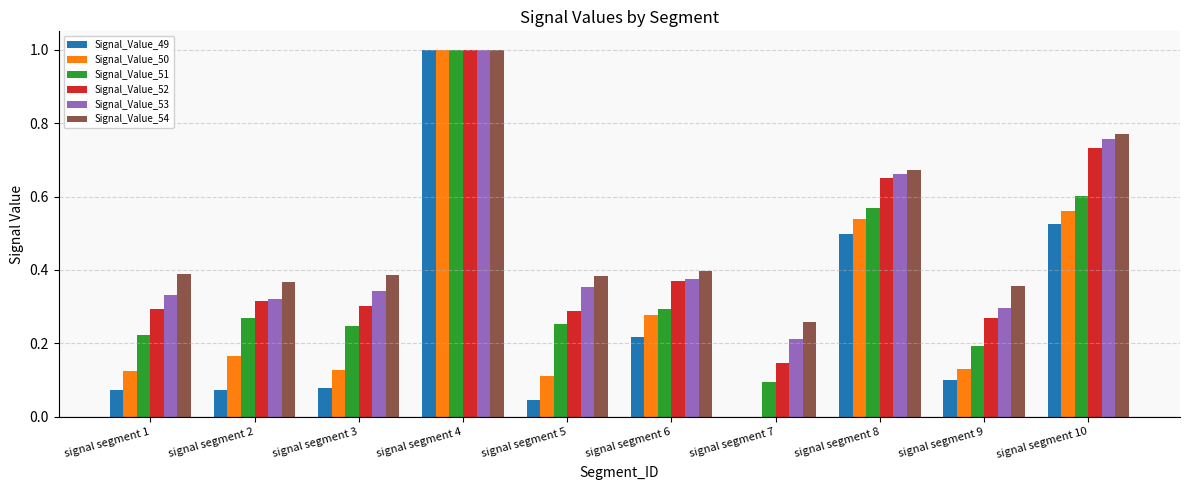

Are the bars grouped side by side (vs. stacked)?

Yes